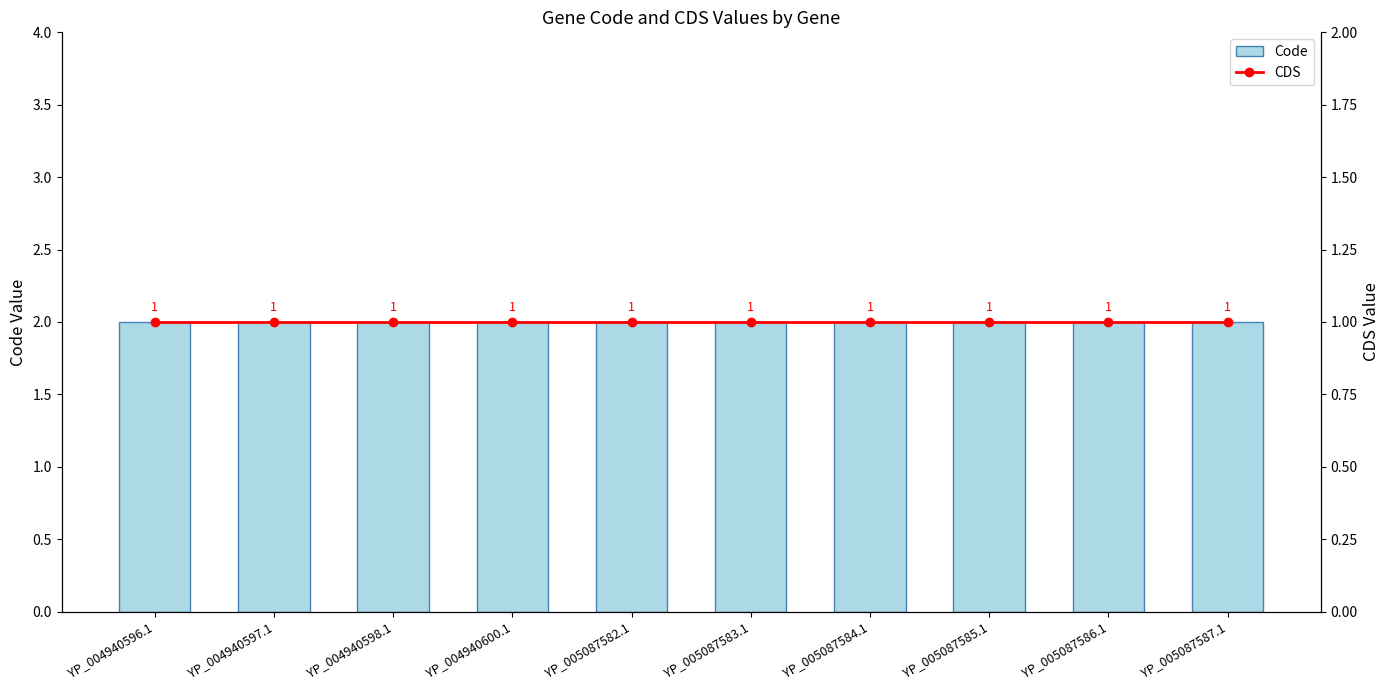

What is the total value across all series at YP_005087582.1?

3